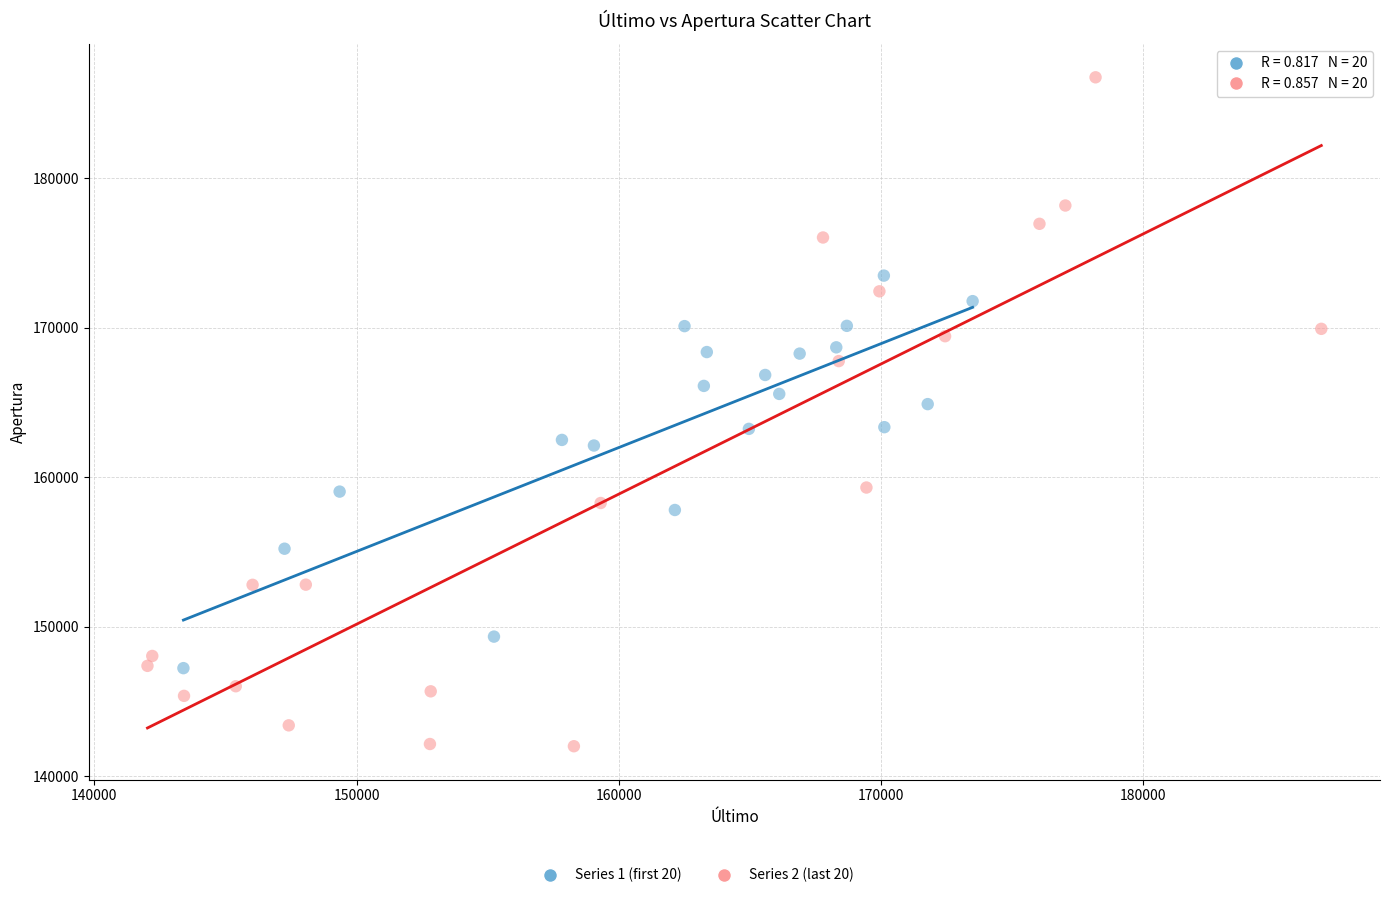

Which series reaches the maximum Y coordinate?

Series 2 (last 20)